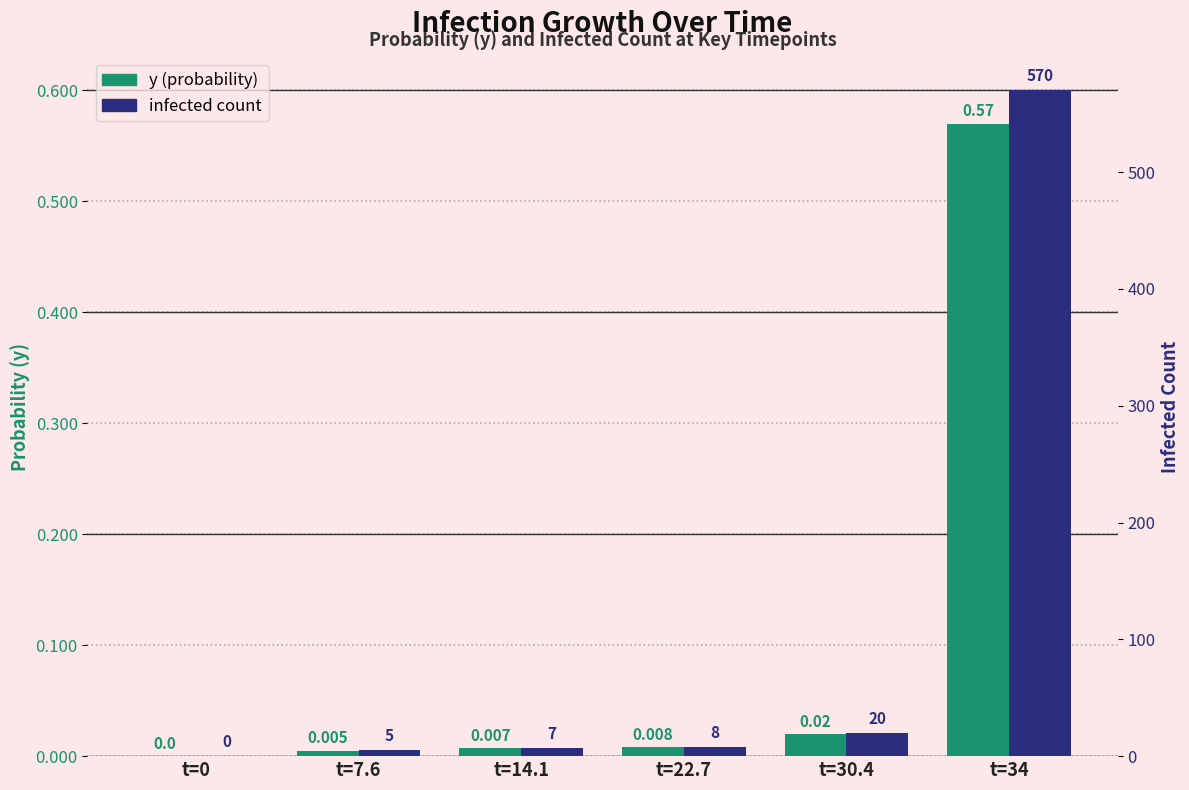

Is the value of infected count at t=30.4 greater than the value of y (probability) at t=22.7?

Yes